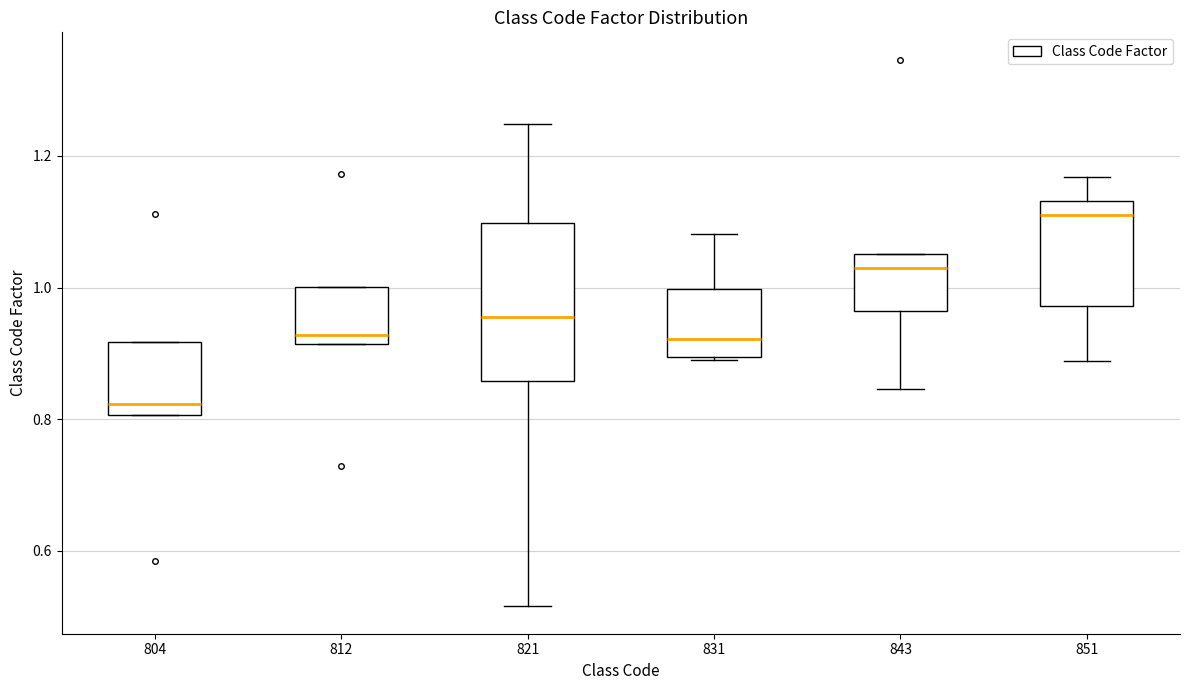

Where does the median line of the box at x = 843 sit on the y-axis? The values are not printed on the chart, so give them approximately, as read against the axis.

1.02